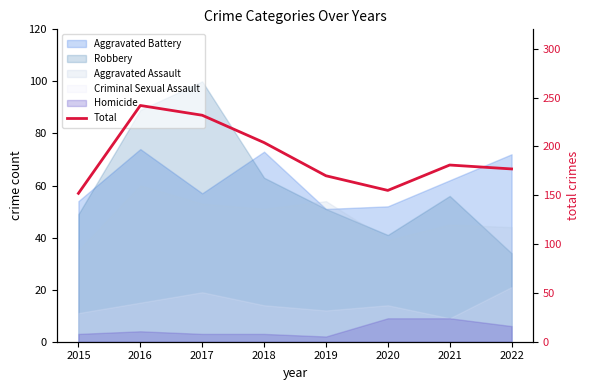

What is the maximum value shown in the chart?

242